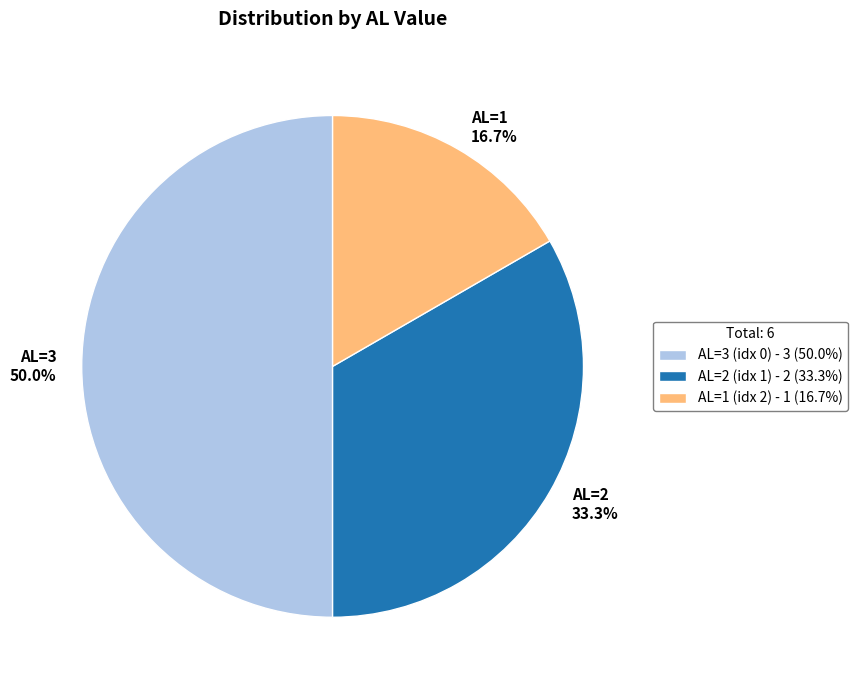

Which slice is the largest?

AL=3